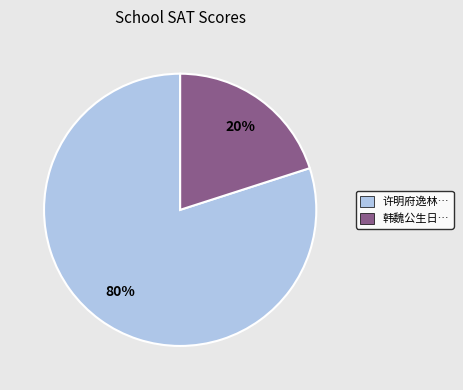

Count the number of slices in the pie.

2